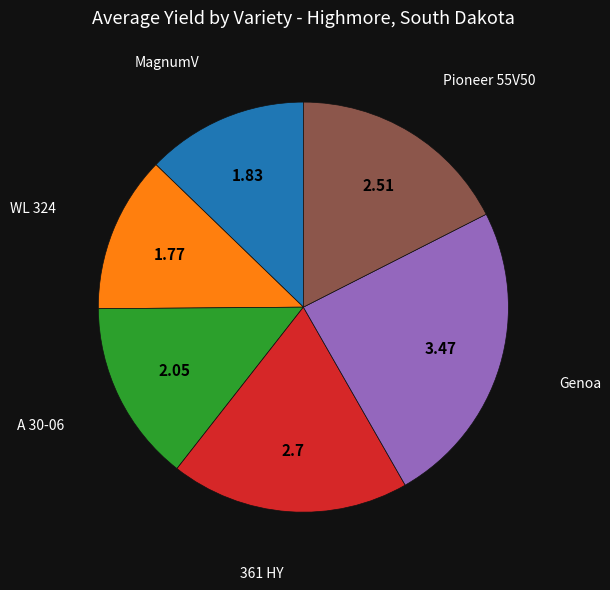

Is there any slice that represents more than half of the pie?

No